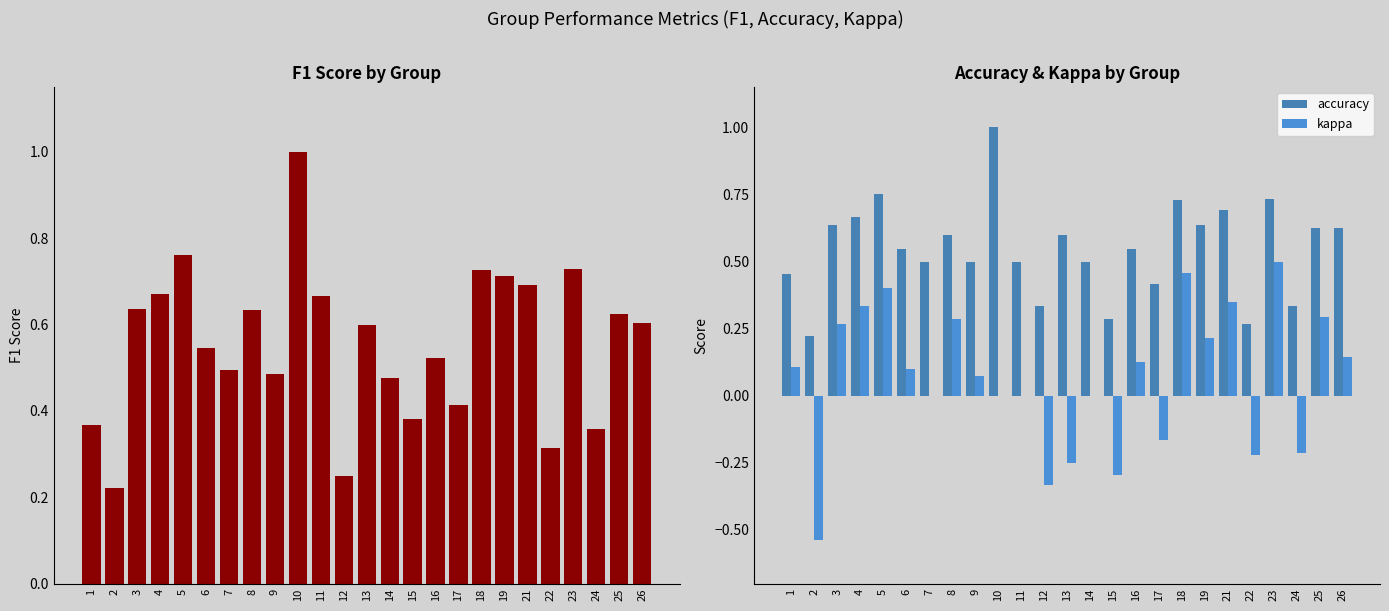

Which has a higher value, 8 or 1?

8